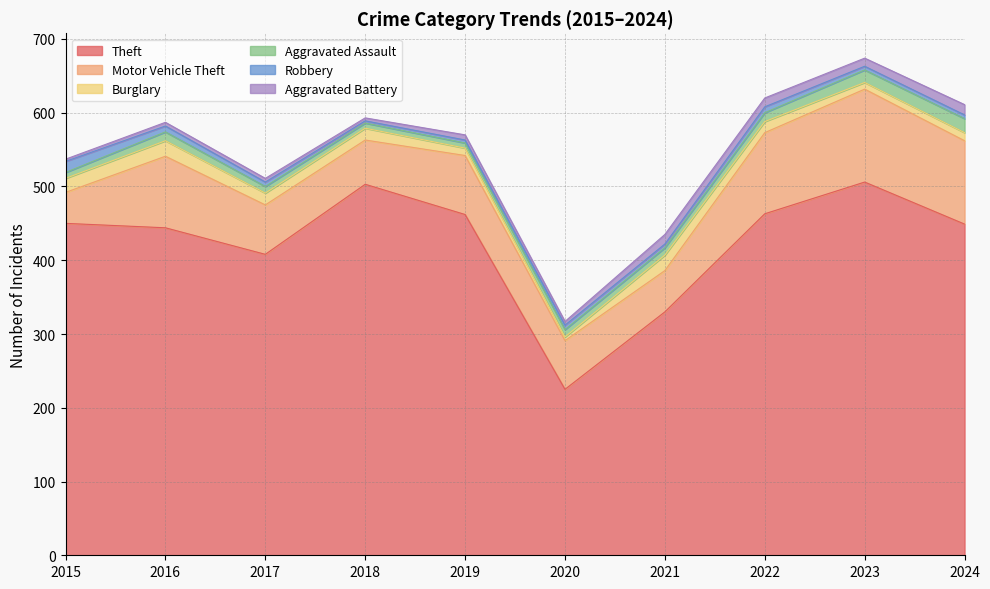

What is the approximate value of Motor Vehicle Theft at 2024?

113